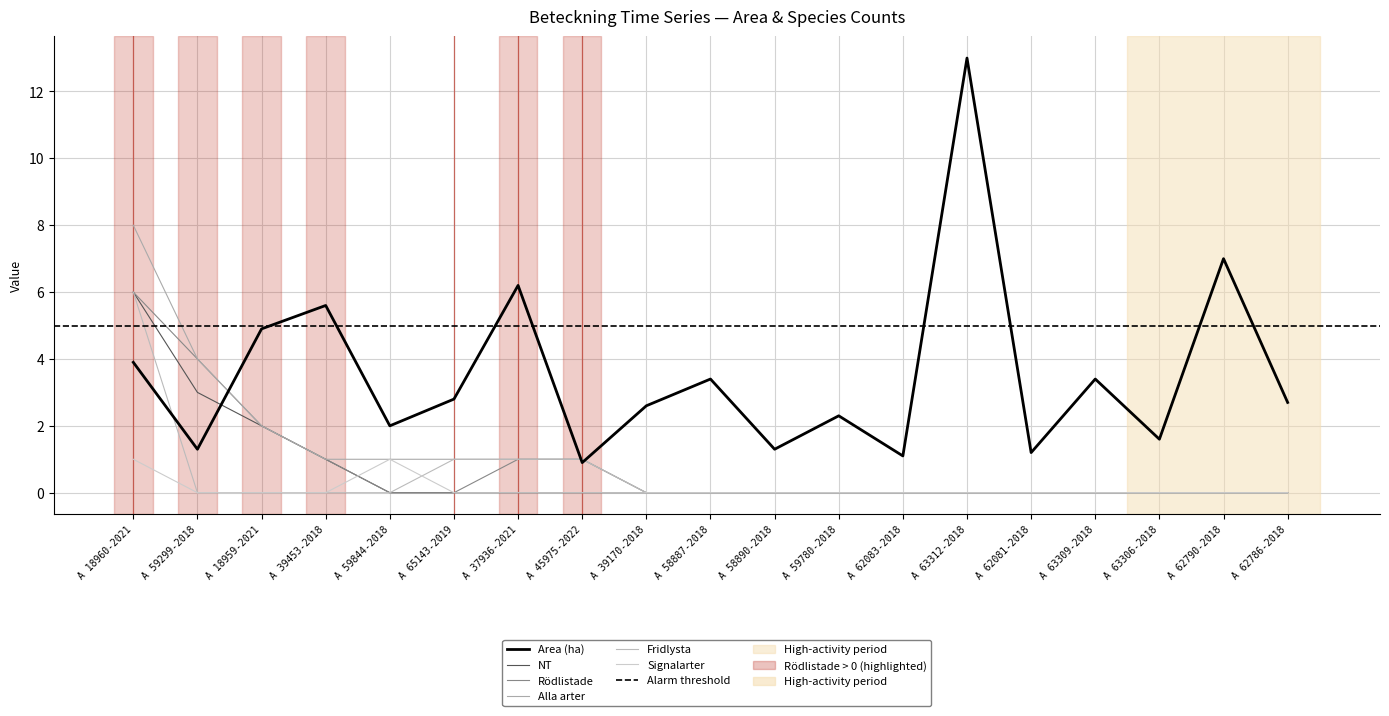

How many data points does each series have?

19